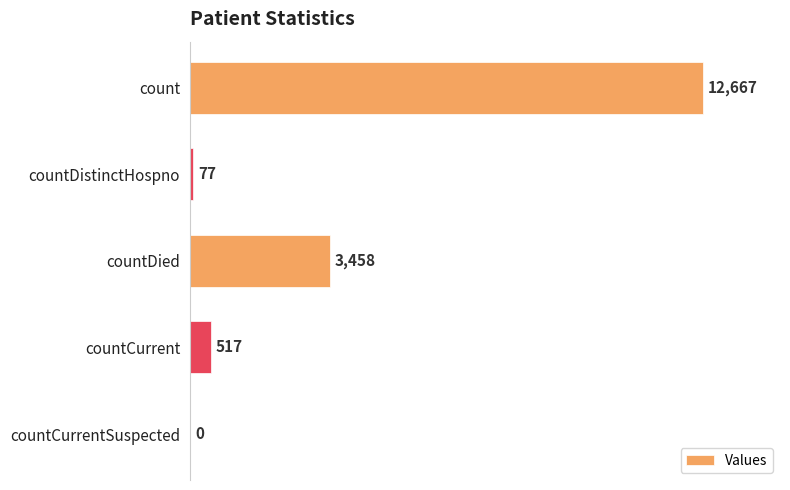

Which has a higher value, countCurrent or countCurrentSuspected?

countCurrent